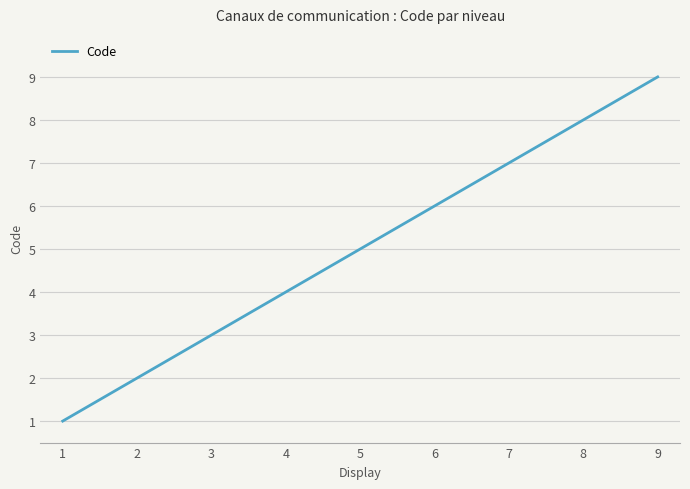

What is the smallest value displayed?

1